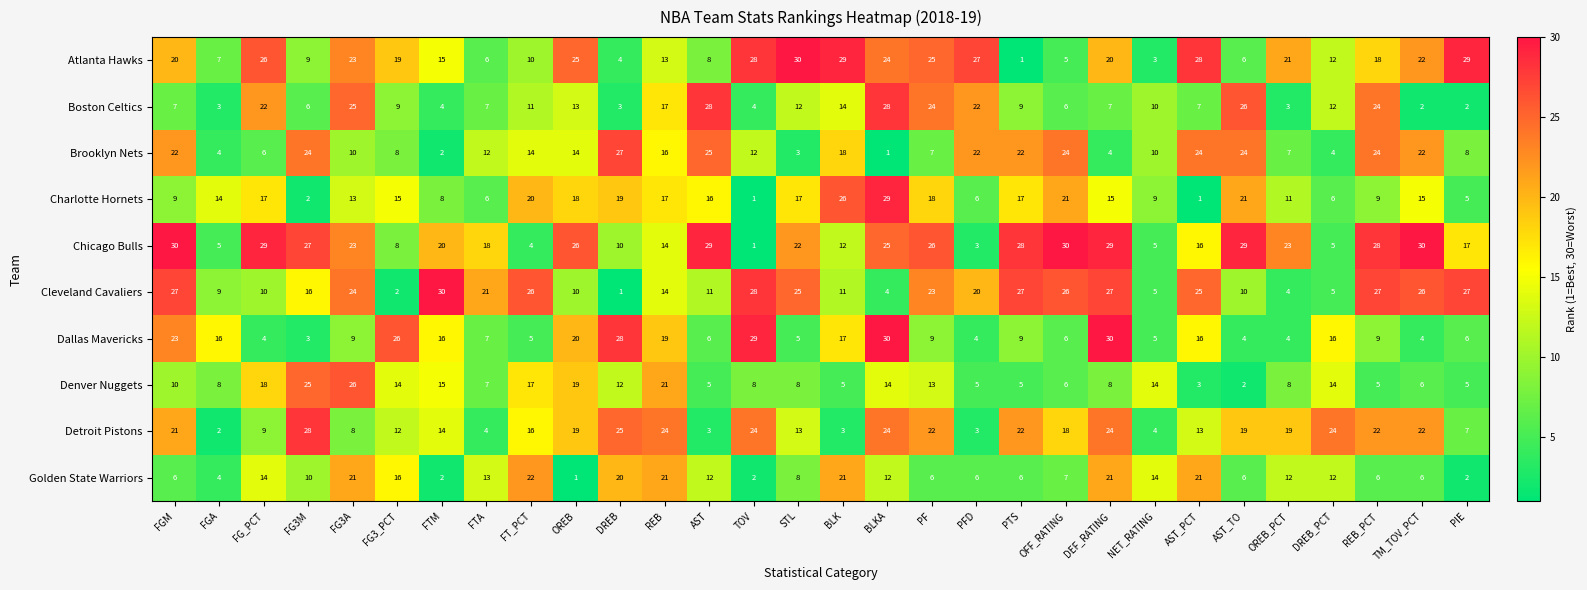

True or false: Dallas Mavericks has a value of 4 at AST_TO.

True